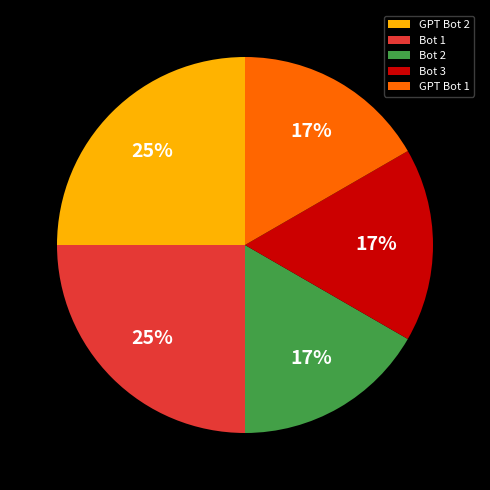

What percentage is the Bot 3 slice, to the nearest percent?

17%